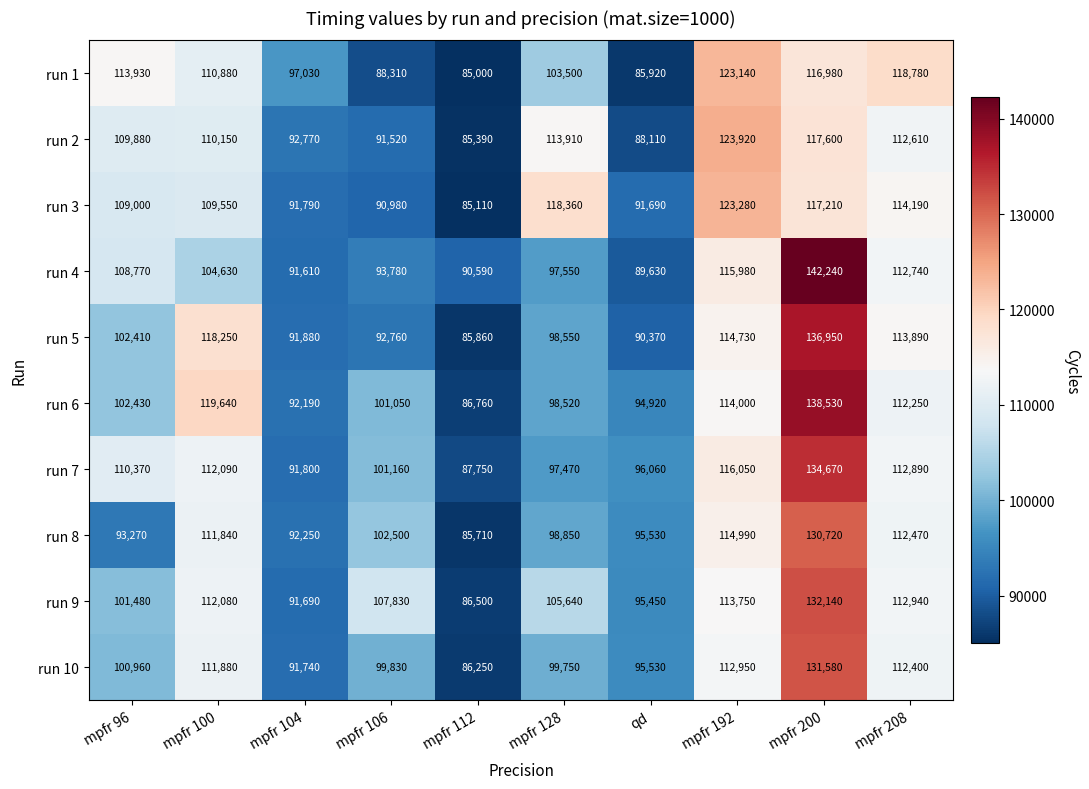

At which label is run 9 closest to 109320?

mpfr 106